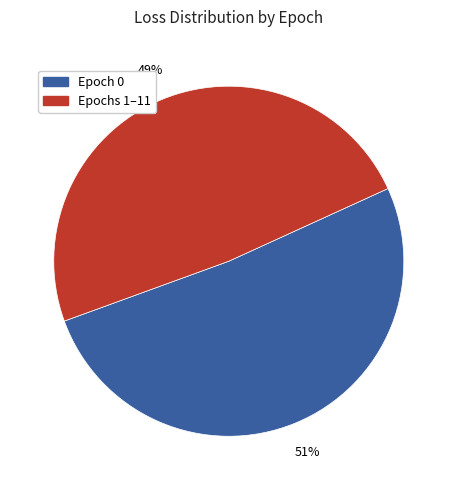

Is there any slice that represents more than half of the pie?

Yes